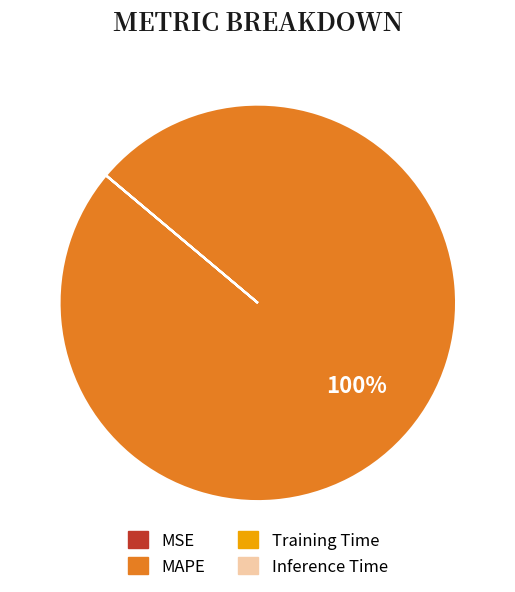

Which slice is the largest?

MAPE